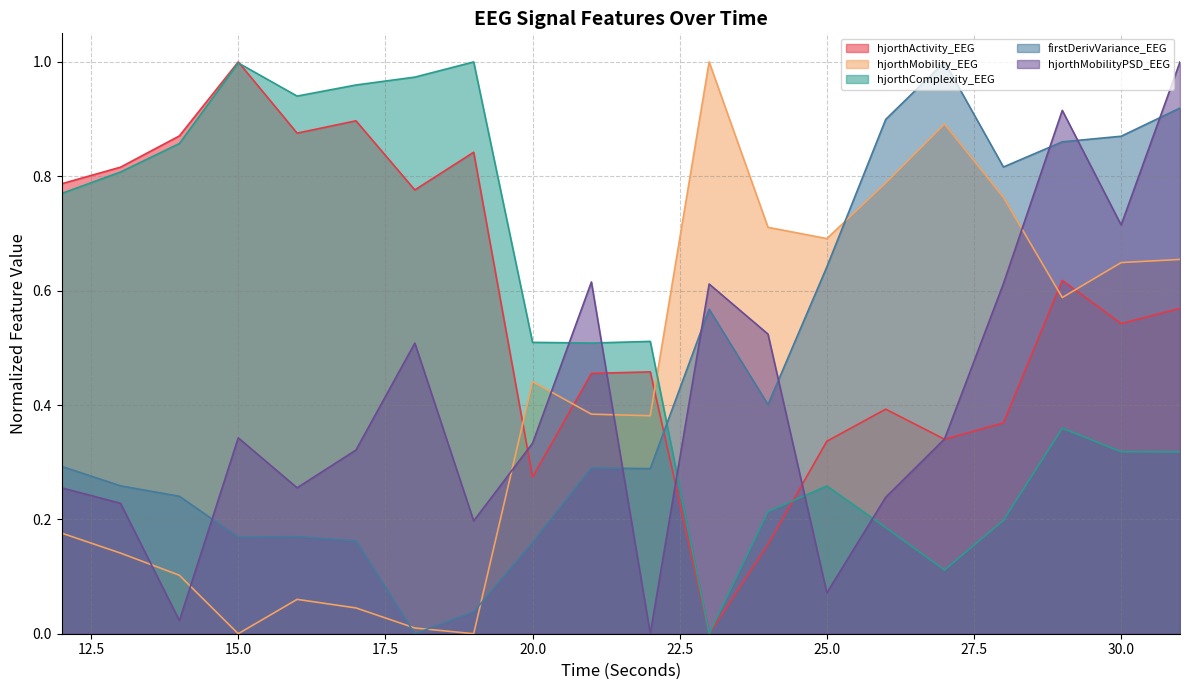

What is the difference between the maximum and minimum values in the hjorthActivity_EEG series?

1.0